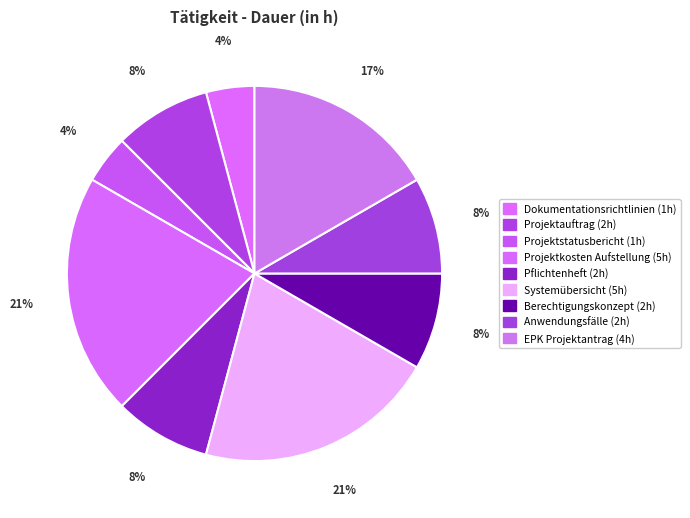

How many slices are in this pie chart?

9